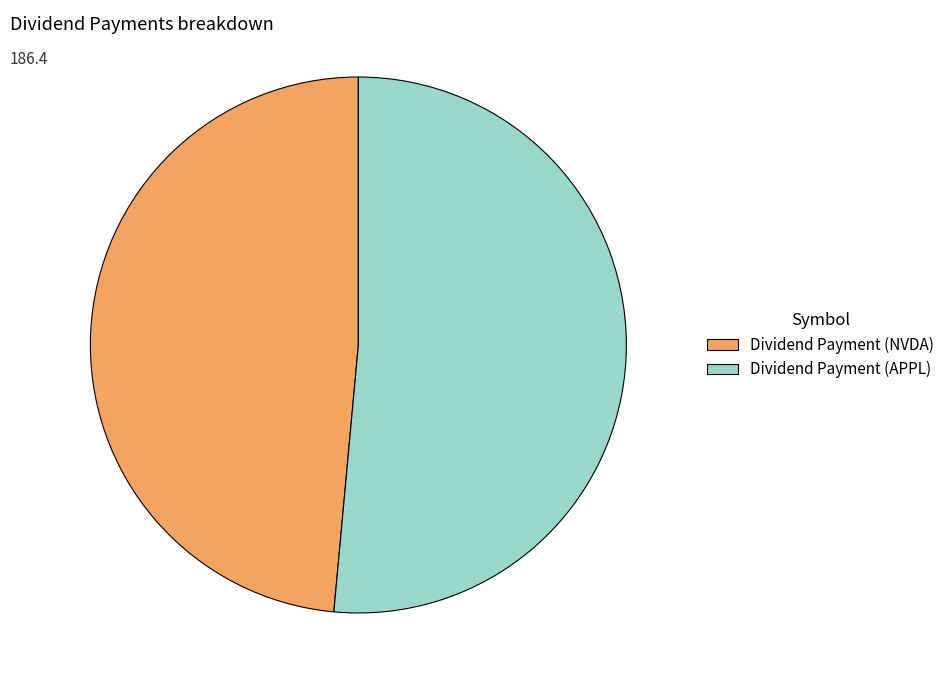

Does Dividend Payment (APPL) represent more than half of the total?

Yes